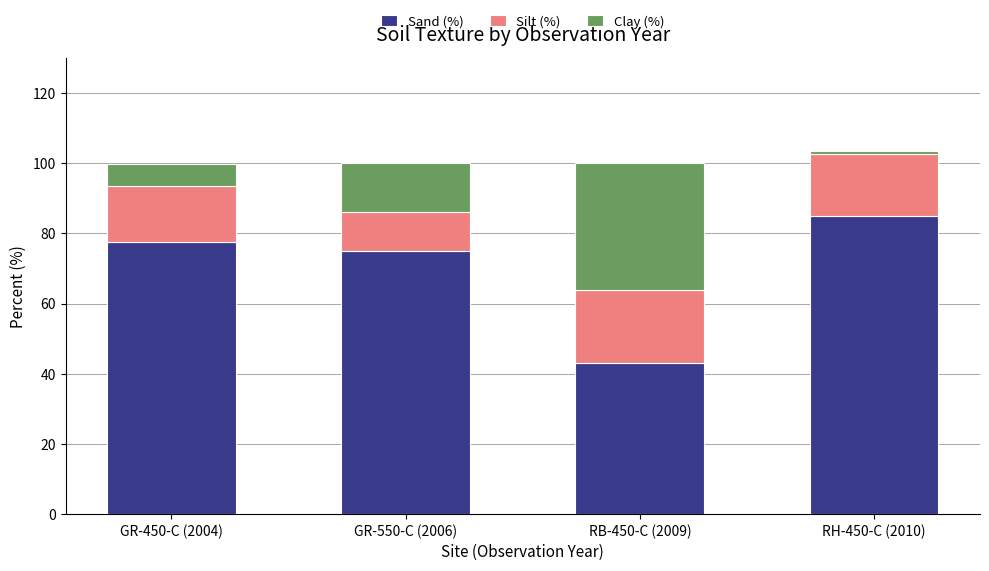

What is the lowest value of the Sand (%) series?

43.0